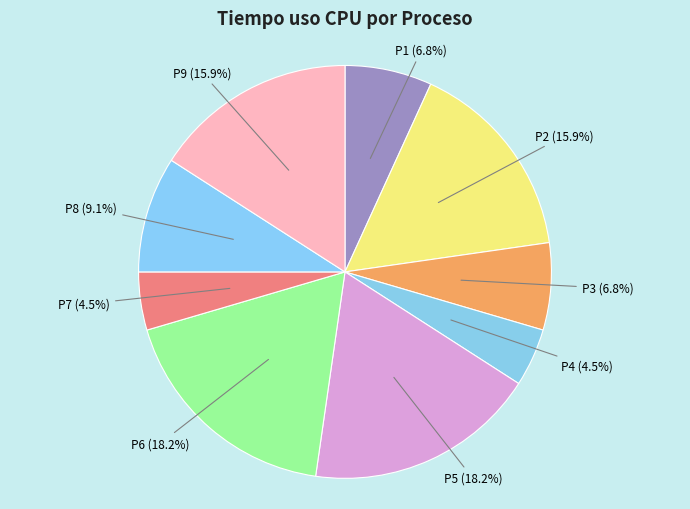

What portion of the pie excludes P1?

93.2%